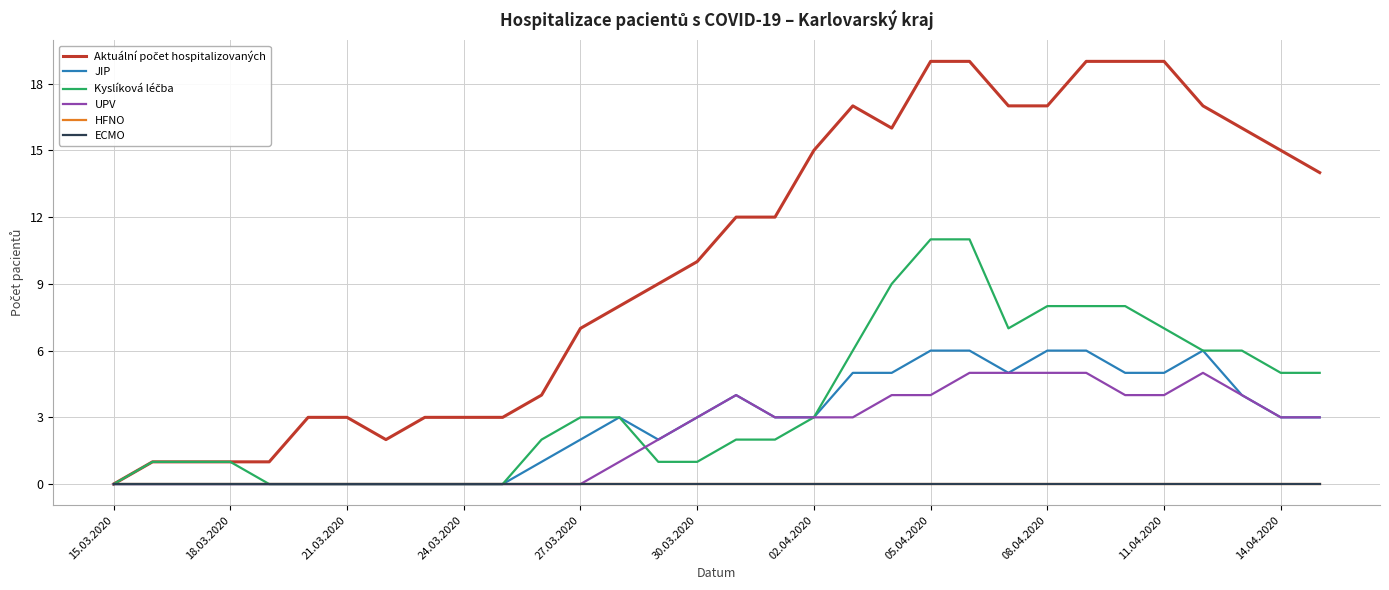

Does the chart have visible grid lines?

Yes